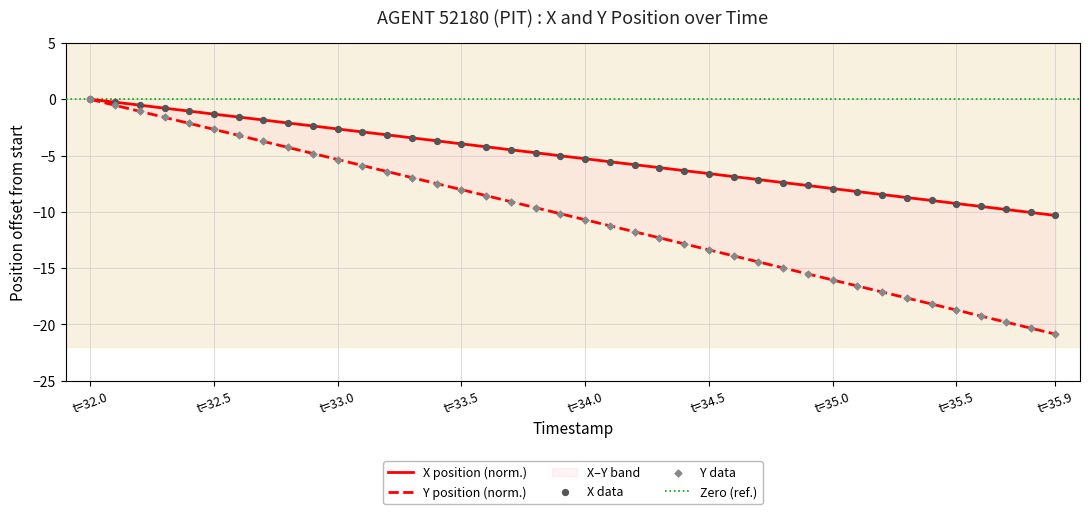

At which category is the sum across all series the highest?

t=32.0